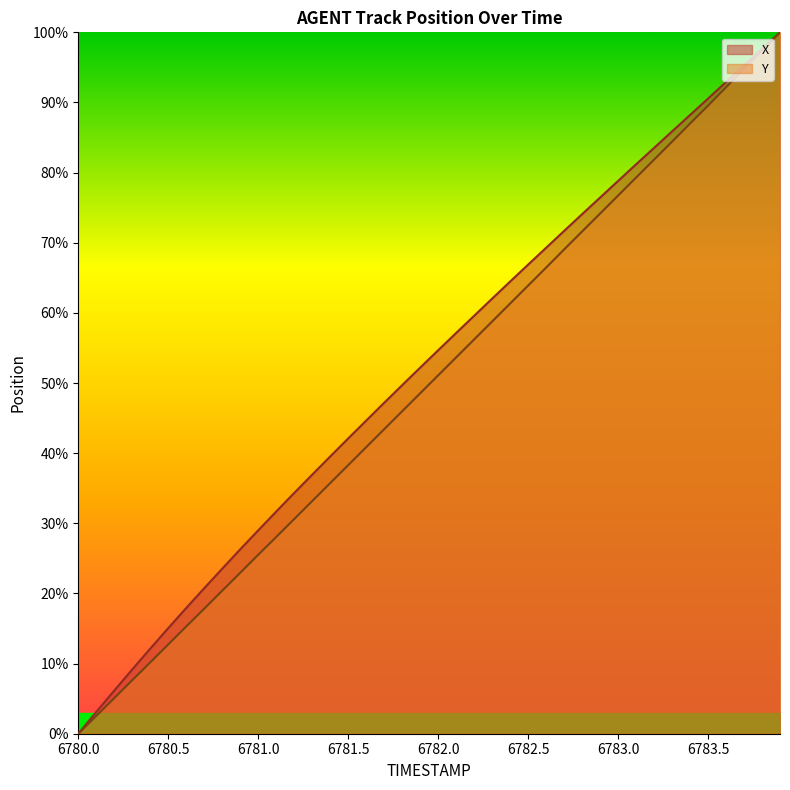

What is the label of the 14th point from the right?

6782.6